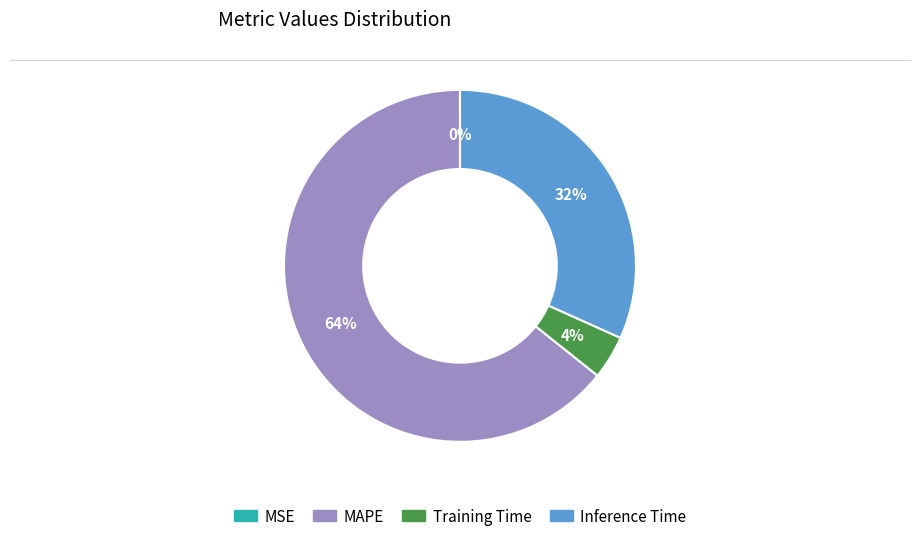

Combined, do Inference Time and MAPE account for over 50%?

Yes